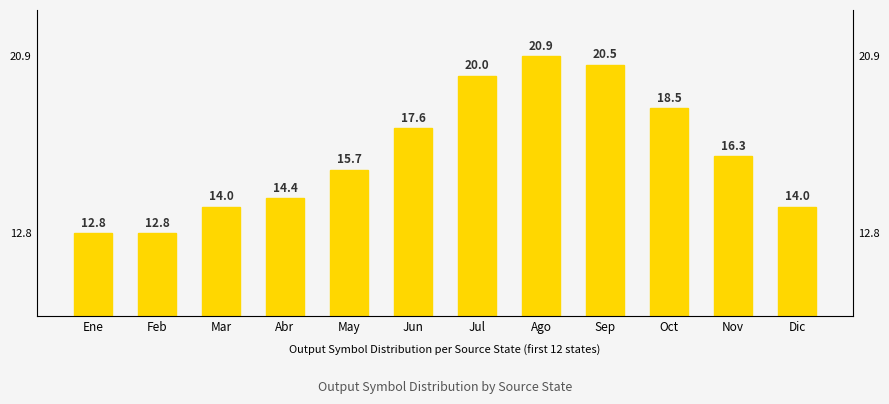

Is it true that the value at Oct is 18.5?

True